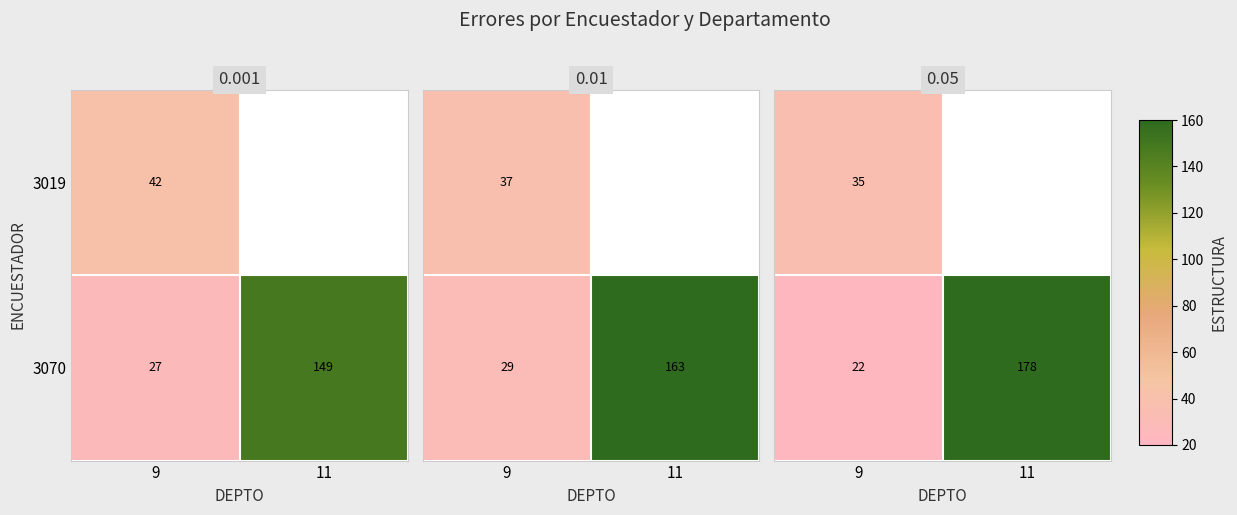

Is the value of 3070 at 11 greater than the value of 3019 at 9?

Yes